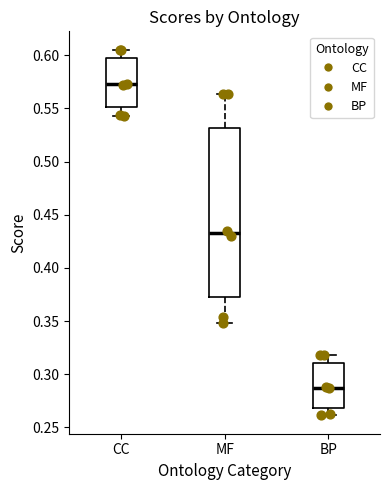

Reading left to right, read every box against the y-axis: the position of its median line, the range the box covers, and the ends of its whiskers. The values are not printed on the chart, so give them approximately, as read against the axis.

CC: median 0.575, box 0.550 to 0.595, whiskers 0.545 to 0.605
MF: median 0.435, box 0.375 to 0.530, whiskers 0.350 to 0.565
BP: median 0.285, box 0.270 to 0.310, whiskers 0.260 to 0.320